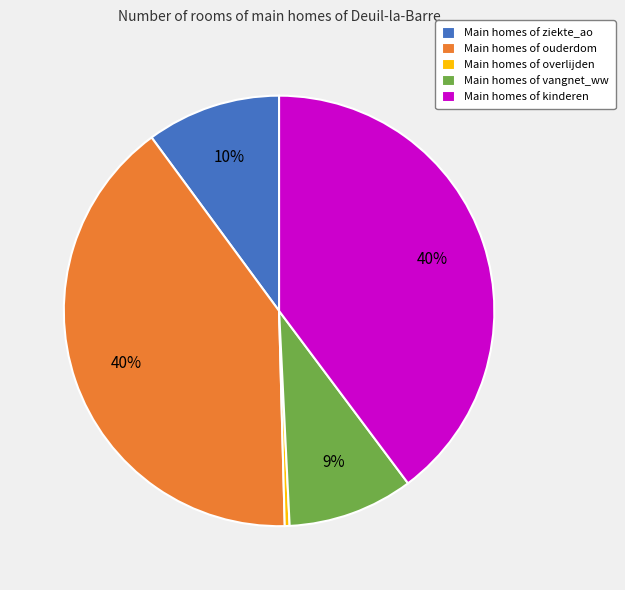

Is the sum of Main homes of kinderen and Main homes of ouderdom greater than half?

Yes